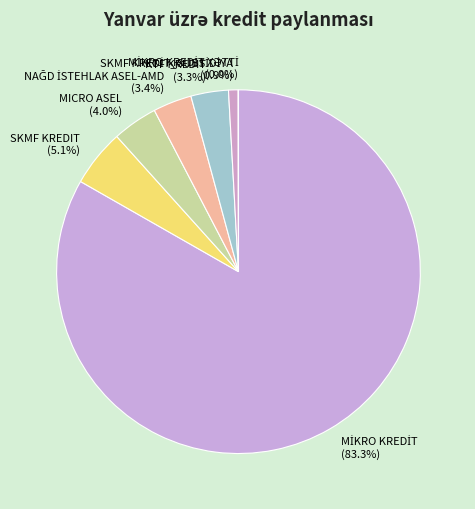

Is there a majority slice in this chart?

Yes